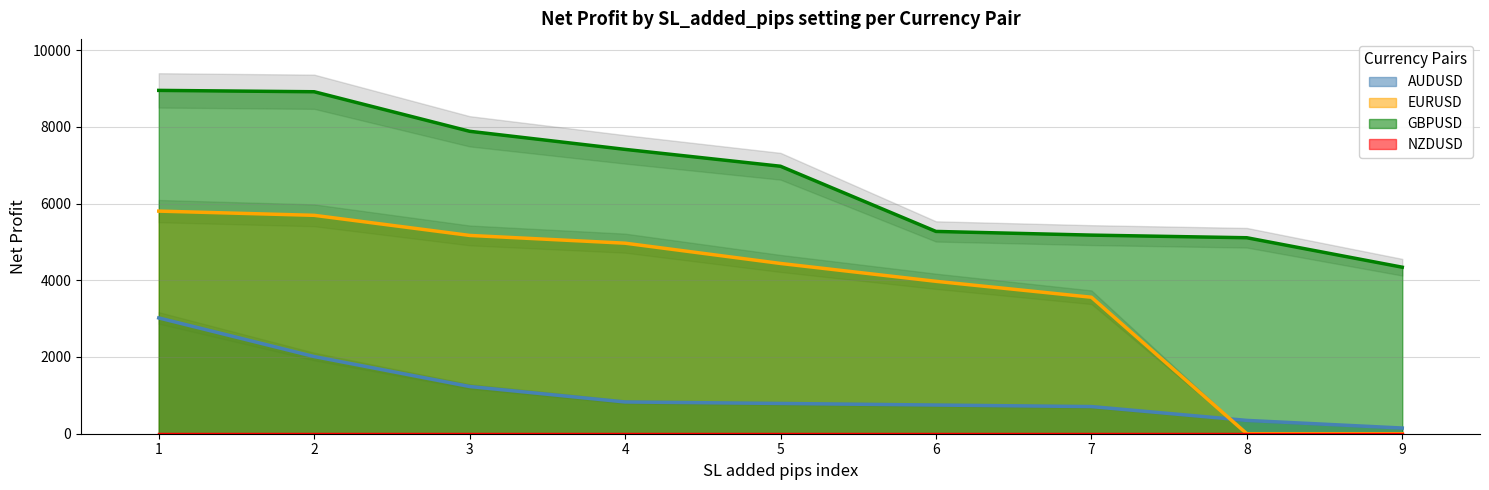

List the series in order of their overall mean, highest first.

GBPUSD, EURUSD, AUDUSD